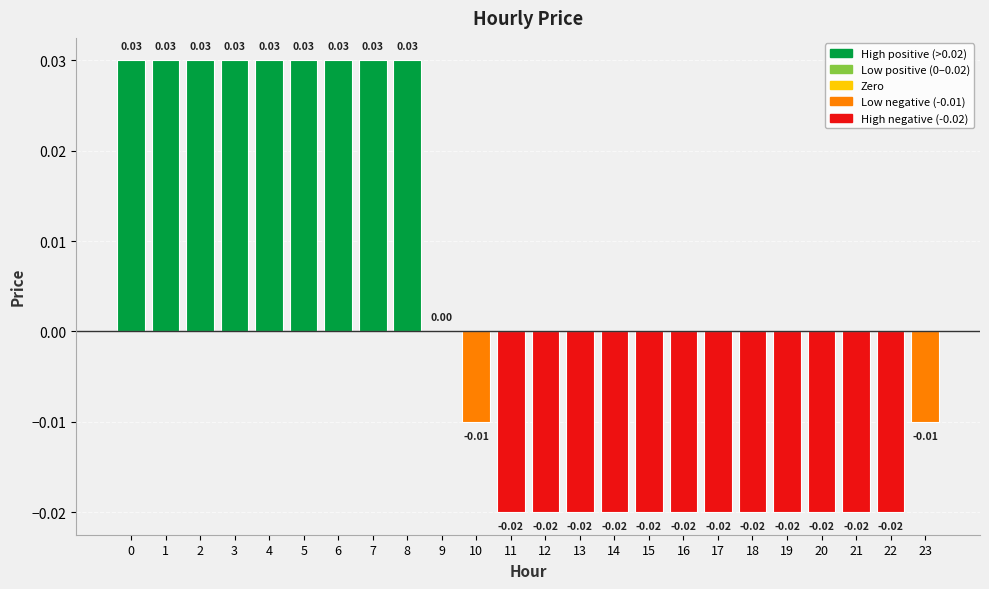

Which has a higher value, 5 or 14?

5